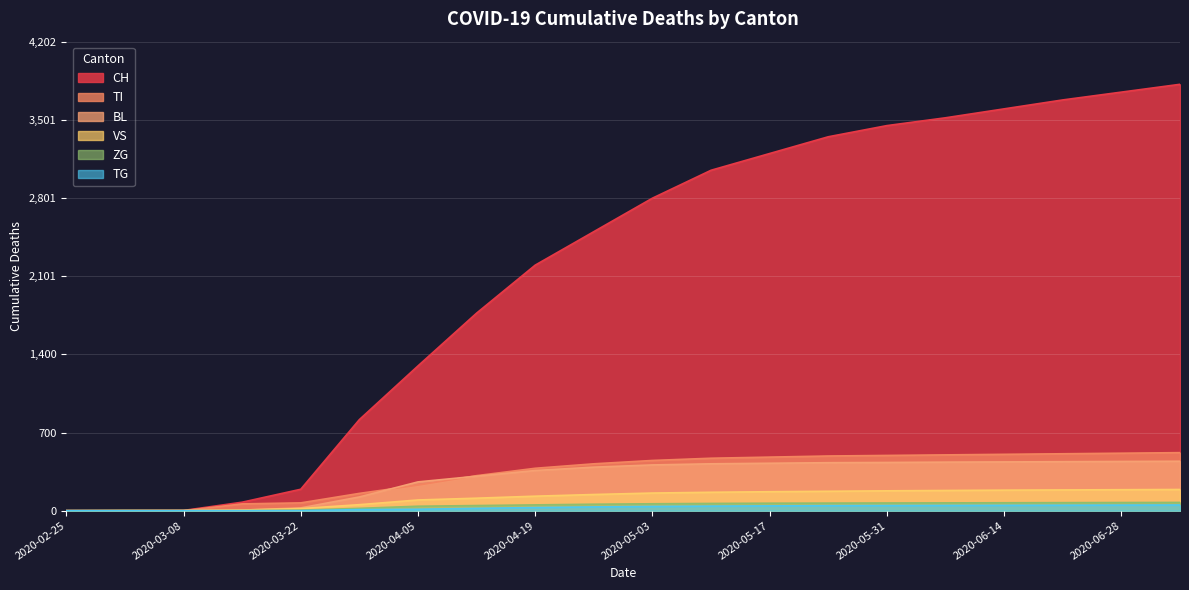

True or false: ZG and TG cross at least once.

False